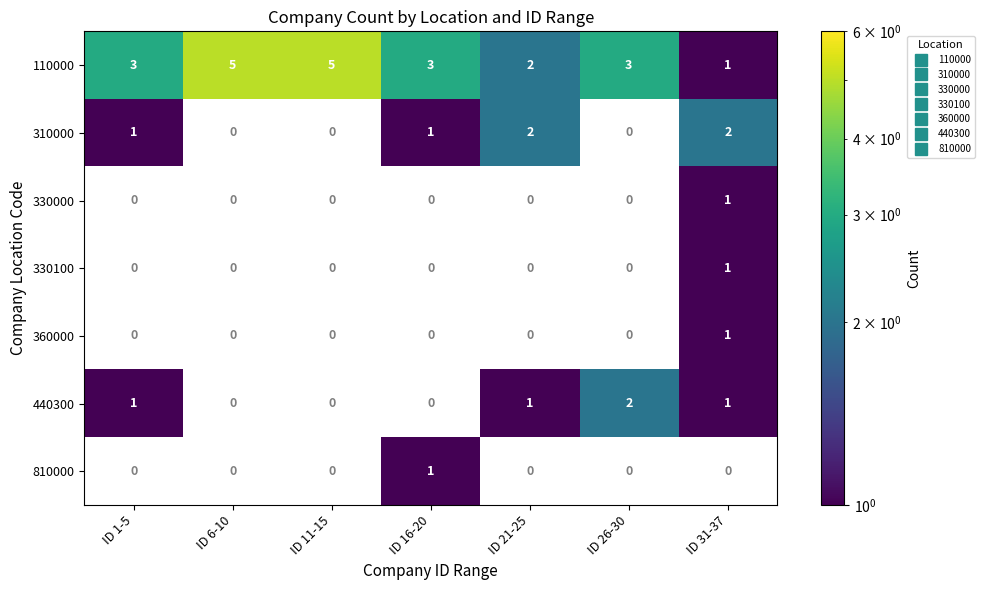

What is the total value across all series at ID 6-10?

5